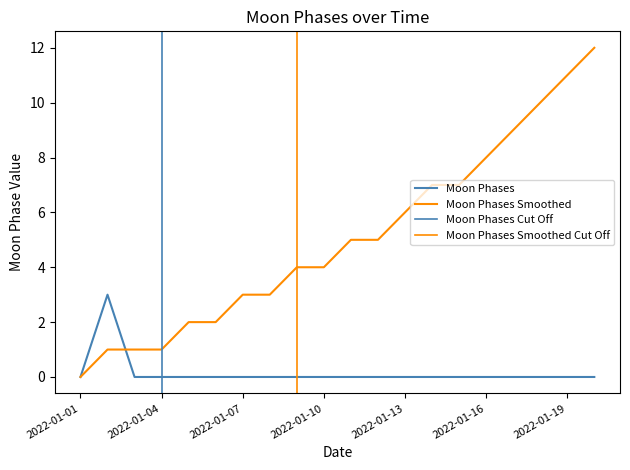

How many Moon Phases values are between 0 and 1?

19